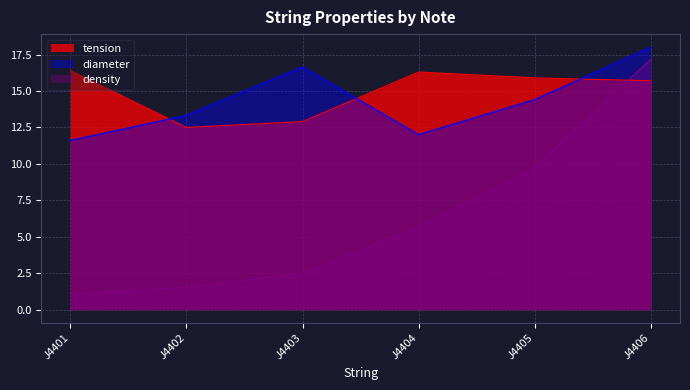

How many values in the diameter series are below 14?

3